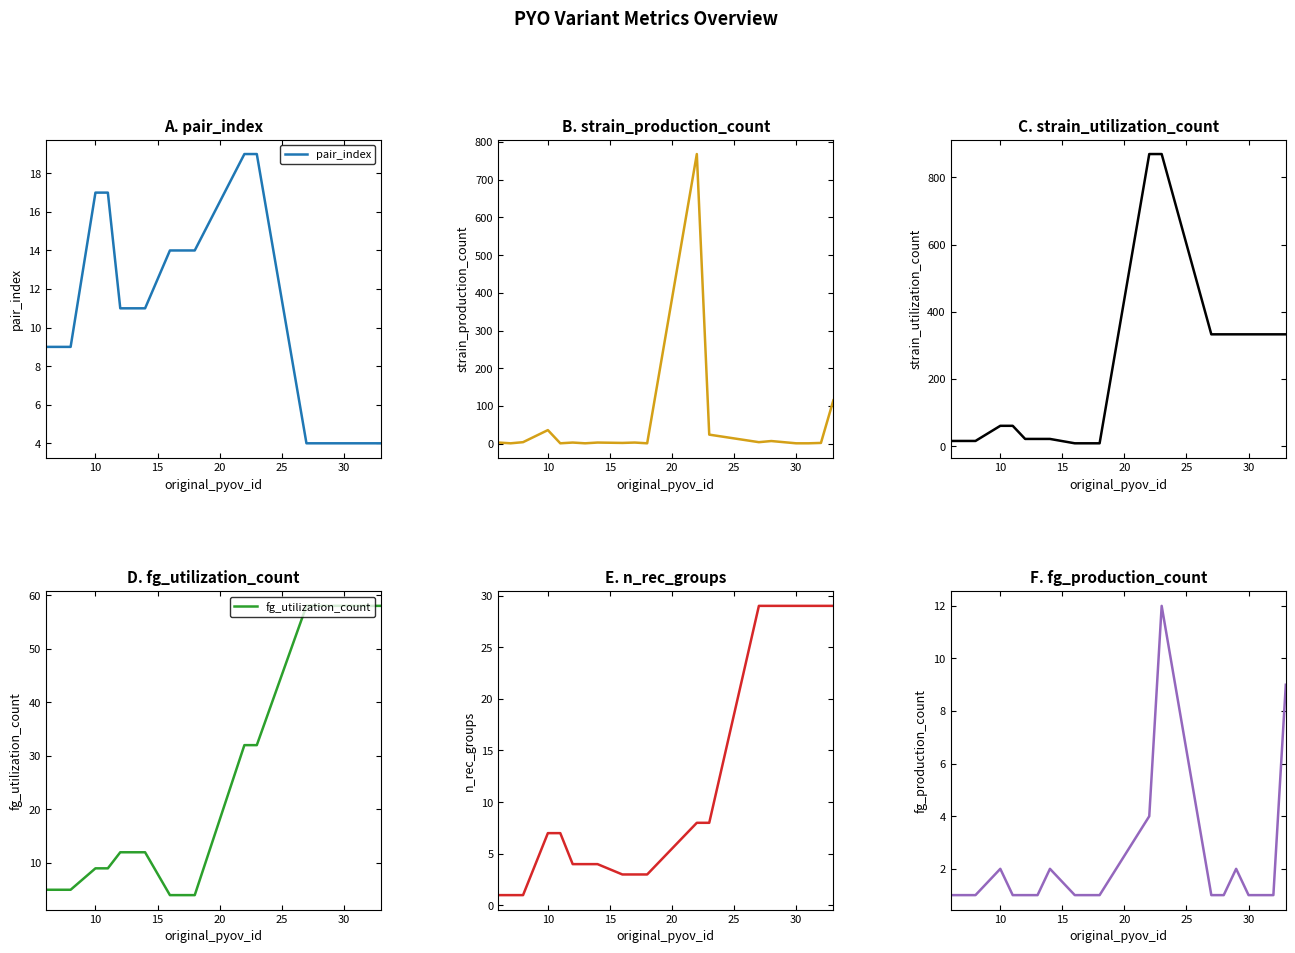

What is the minimum value for pair_index?

4